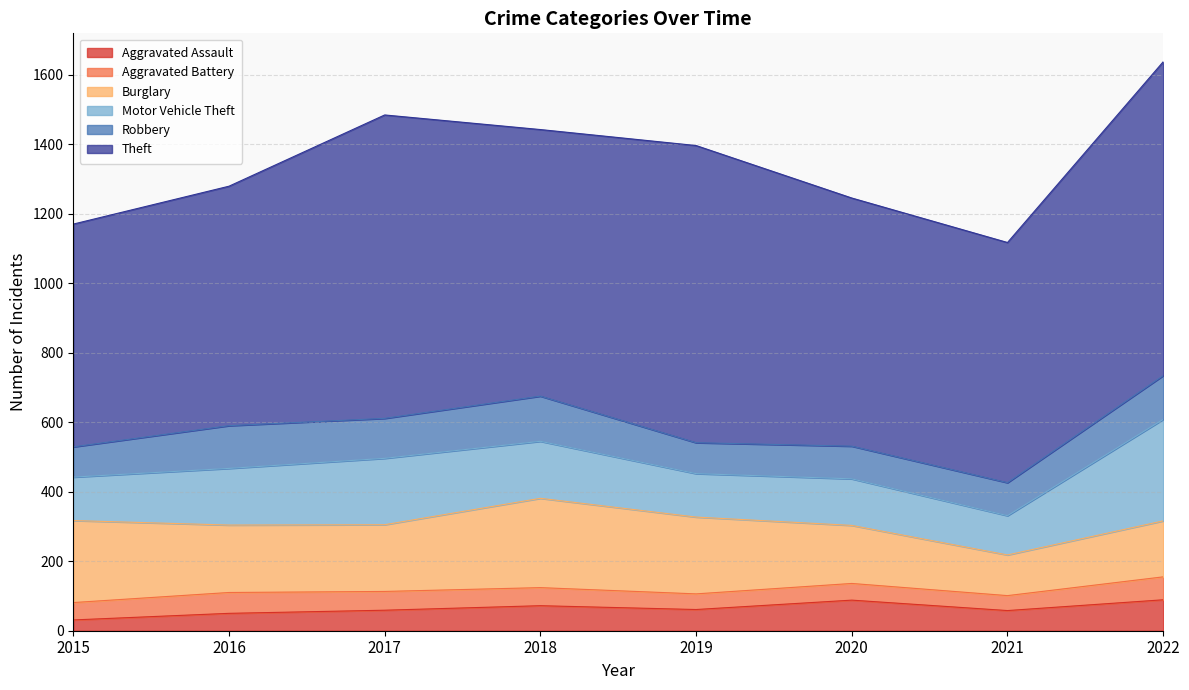

What is the sum of all Aggravated Battery values?

418